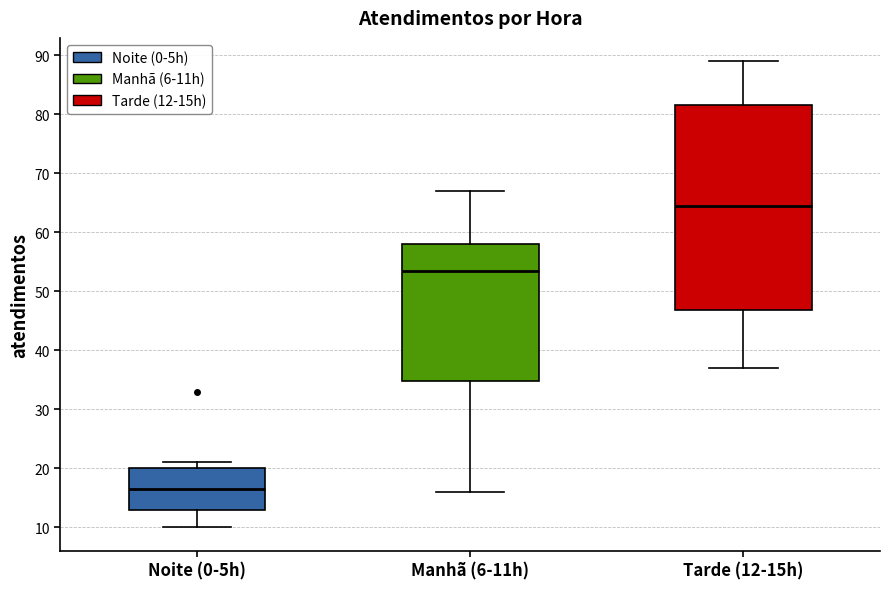

Which box is the tallest, from its lower edge to its upper edge?

Tarde (12-15h)